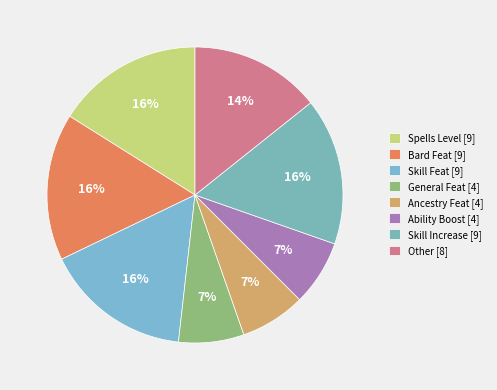

Approximately how many times larger is the value at Spells Level compared to Bard Feat?

1.0